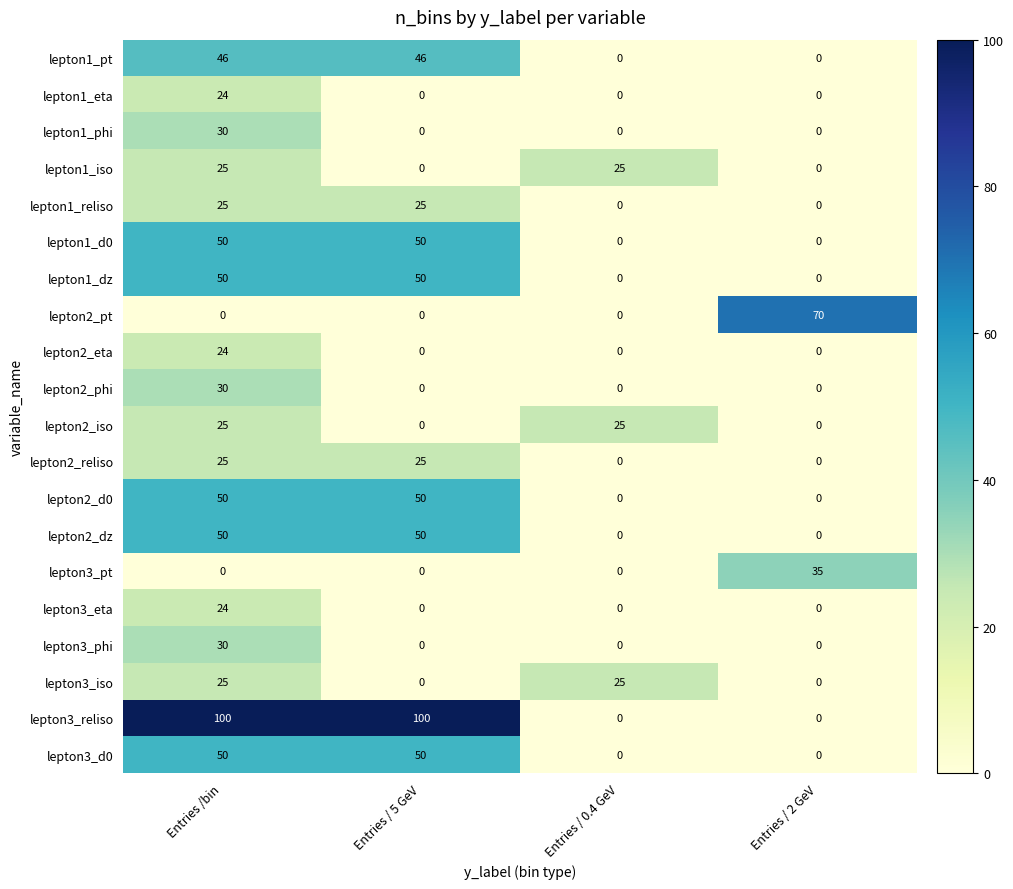

Which series has the widest spread of values?

lepton3_reliso